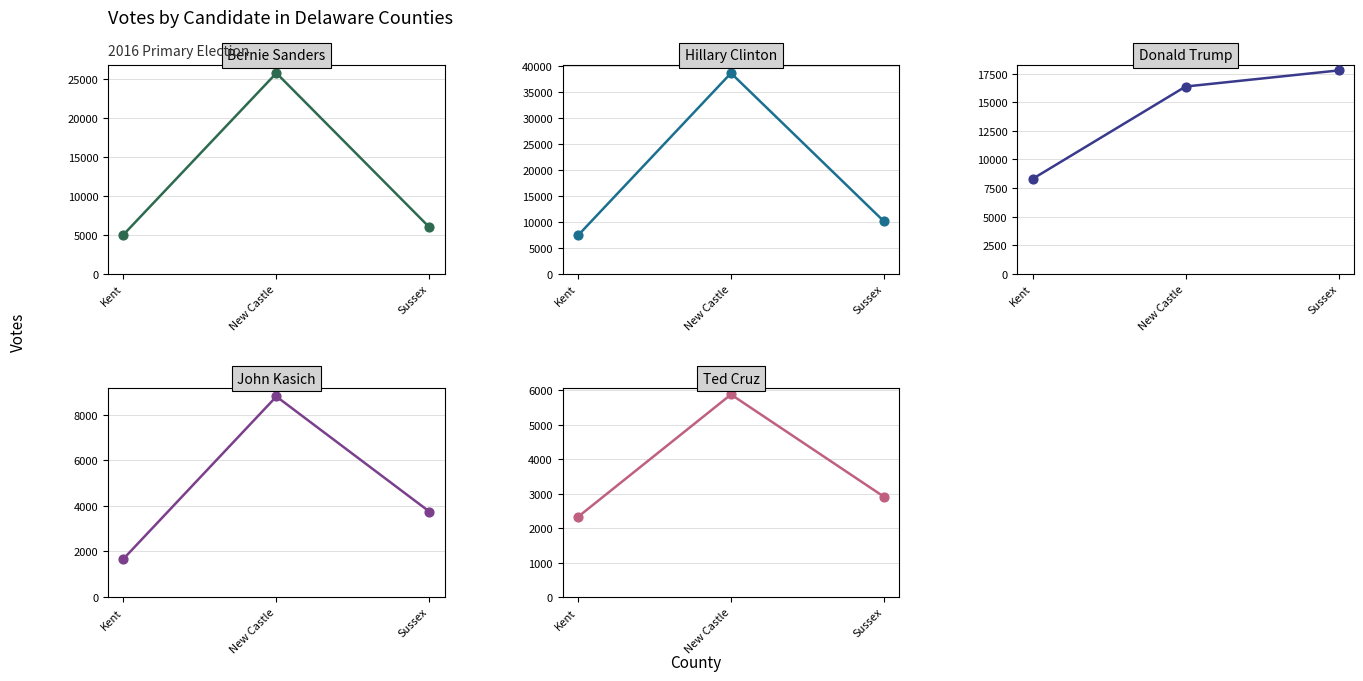

At which category is the sum across all series the highest?

New Castle